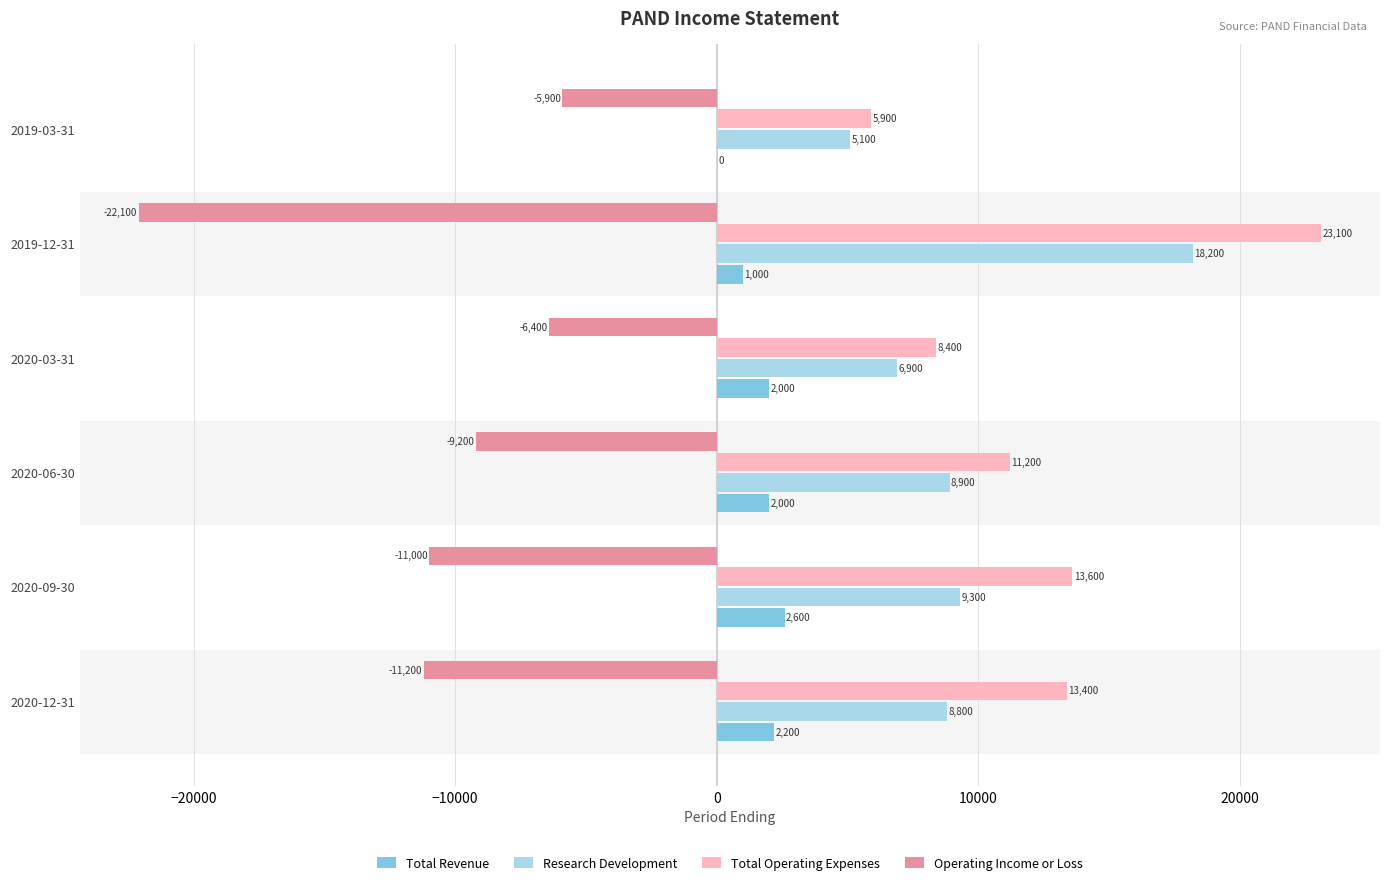

What is the sum of the Total Revenue values at 2019-12-31 and 2020-06-30?

3000